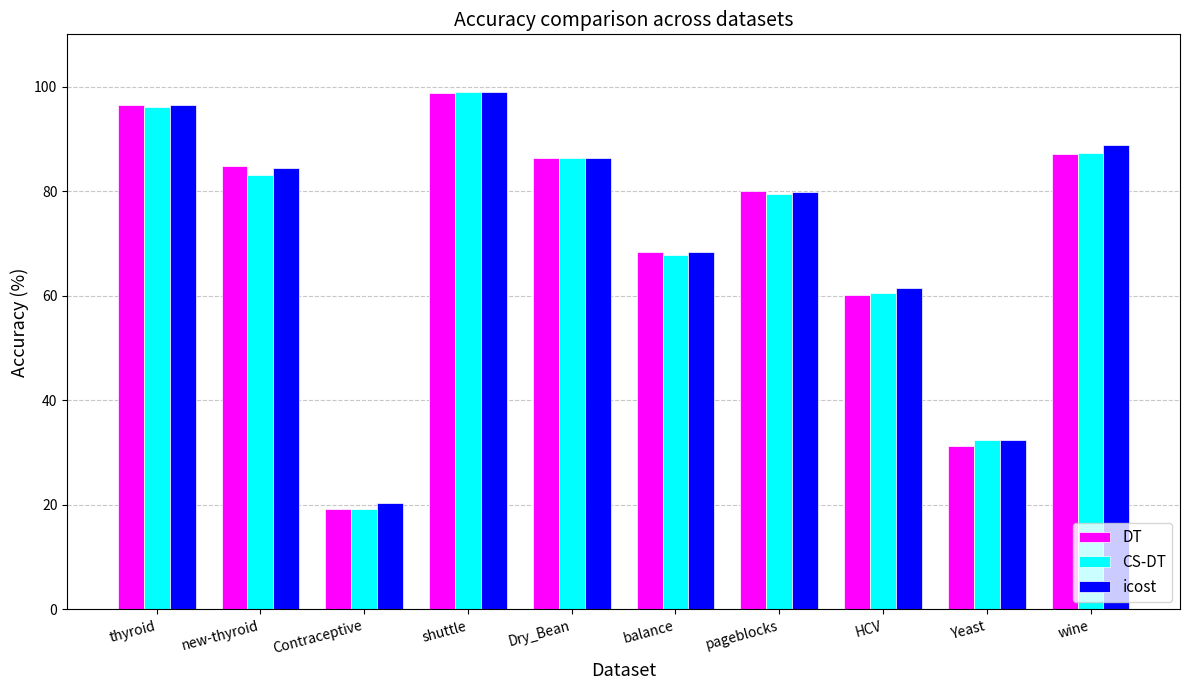

What is the label of the 7th bar from the right?

shuttle